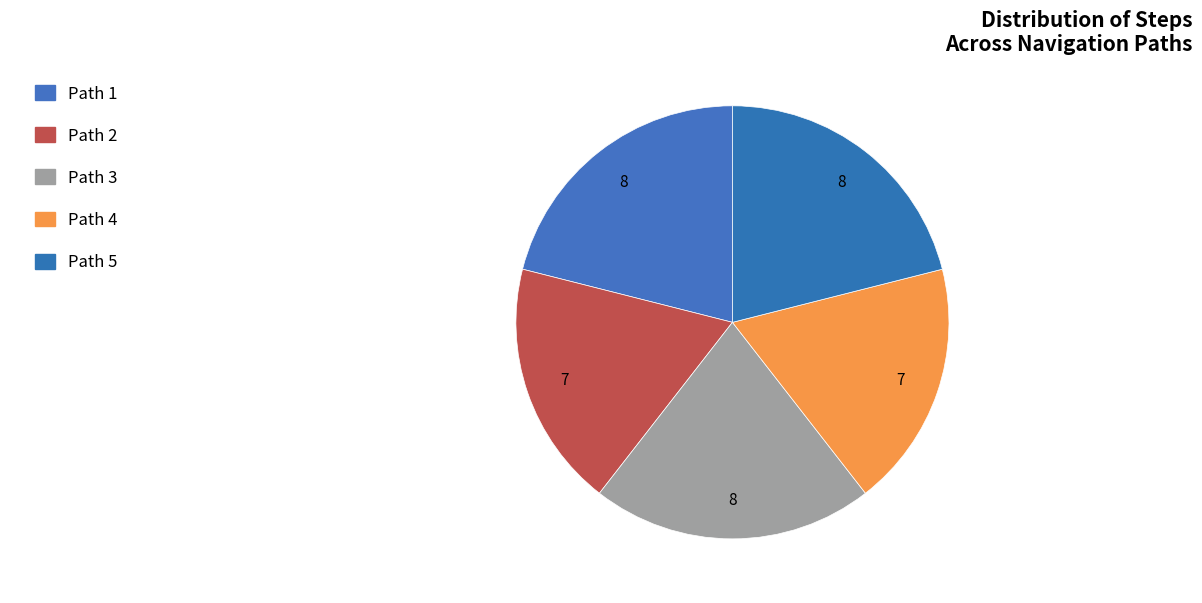

What percentage is the Path 2 slice, to the nearest percent?

18%